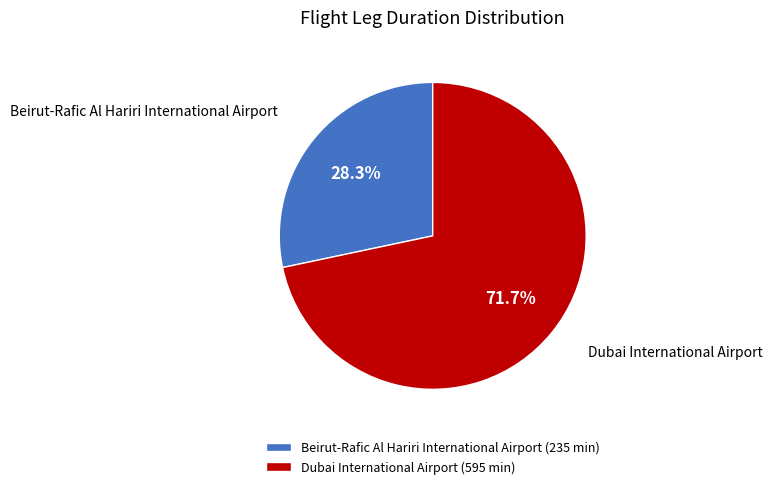

What is the total percentage of Beirut-Rafic Al Hariri International Airport and Dubai International Airport?

100.0%